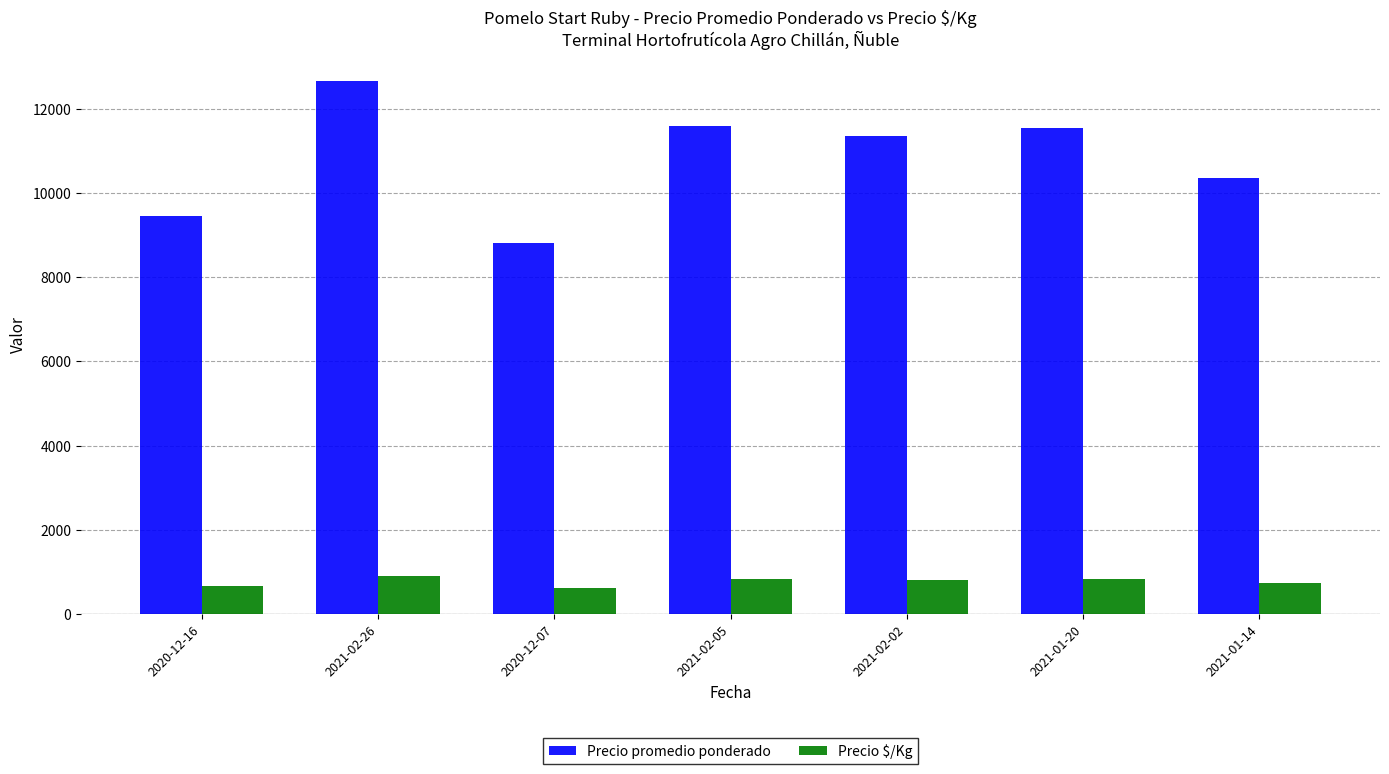

Count the number of categories in the chart.

7